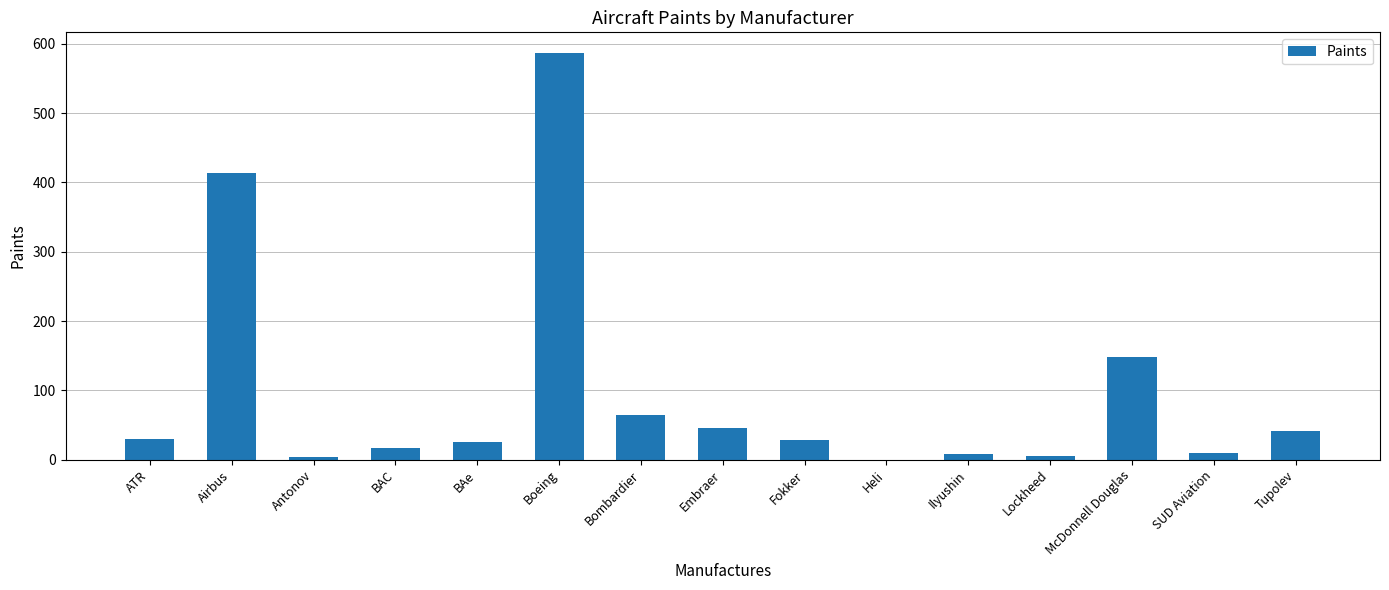

The value at Tupolev is 41. True or false?

True